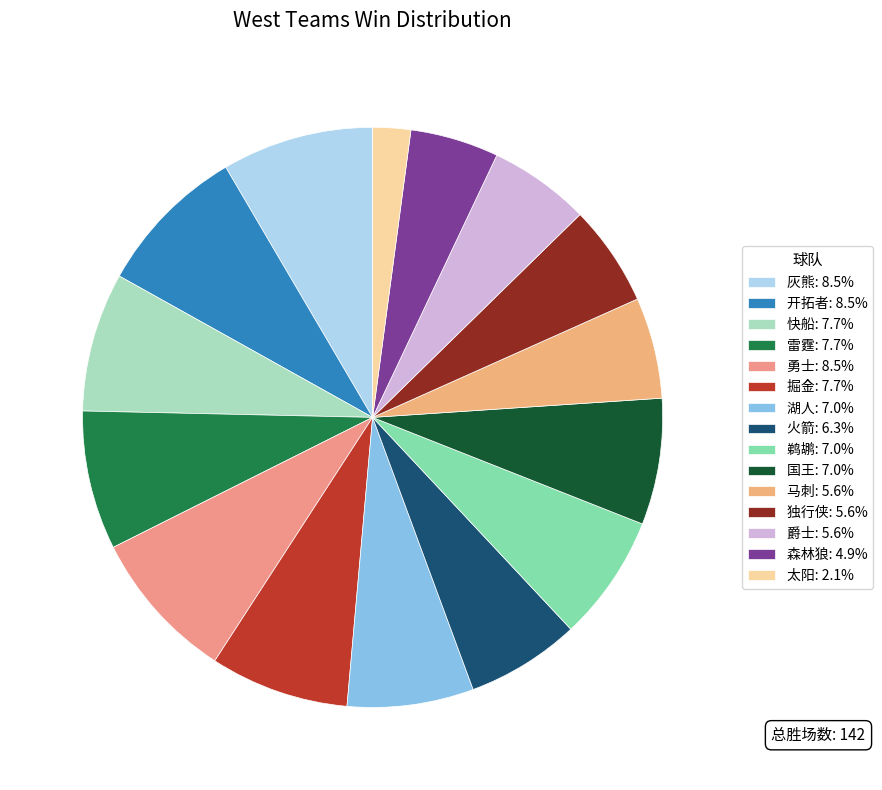

Is it true that 湖人 is 1% of the pie?

False